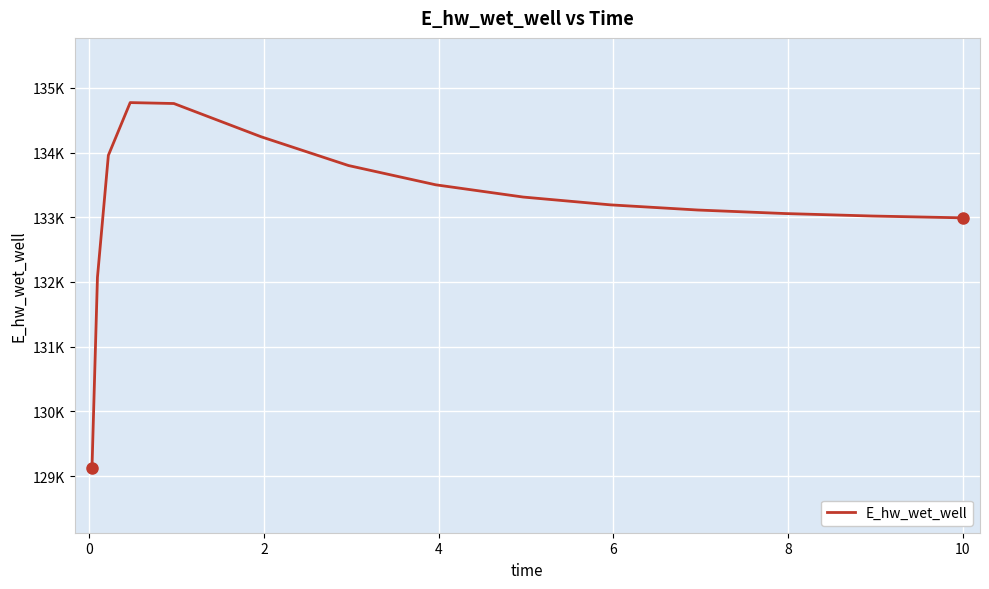

Does the chart display data point markers on the line(s)?

No